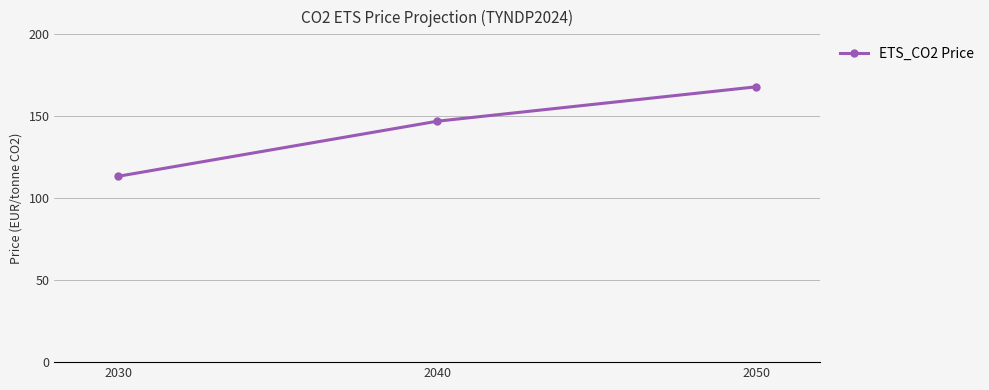

What is the average value?

142.8